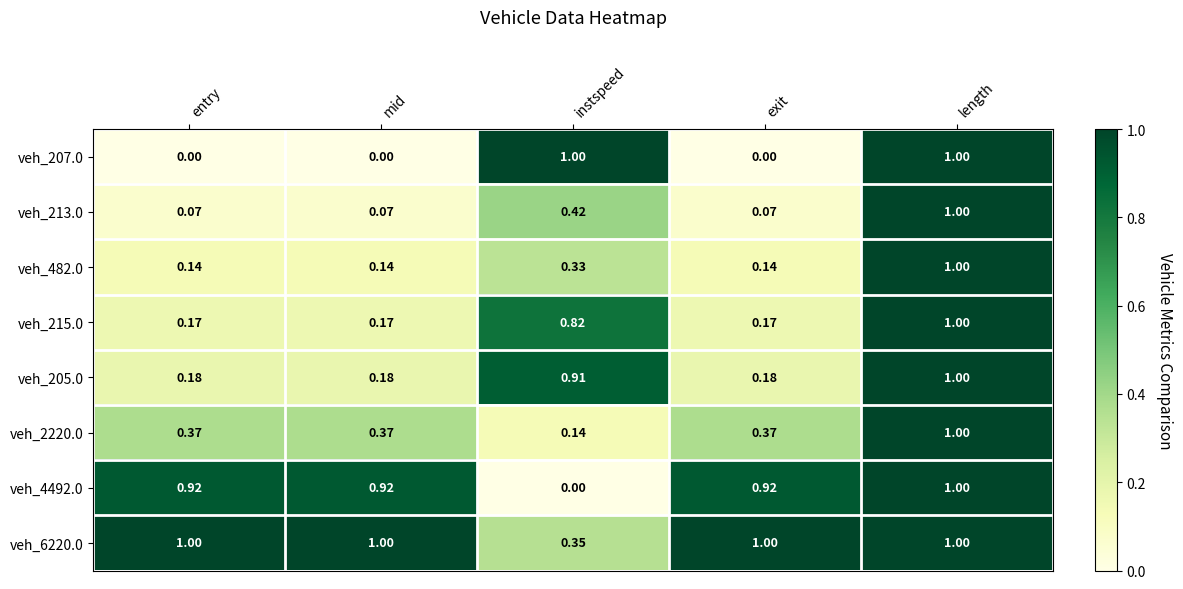

At how many categories does at least one series exceed 0?

5